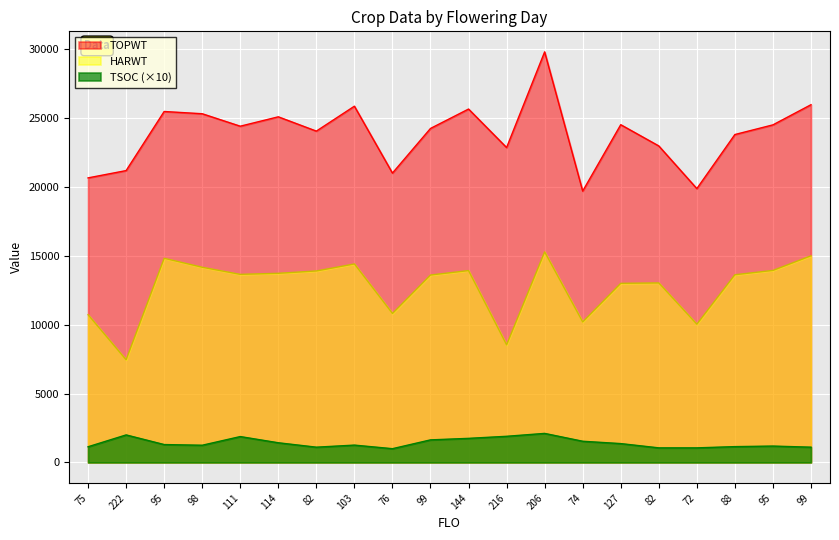

True or false: HARWT and TSOC cross at least once.

False